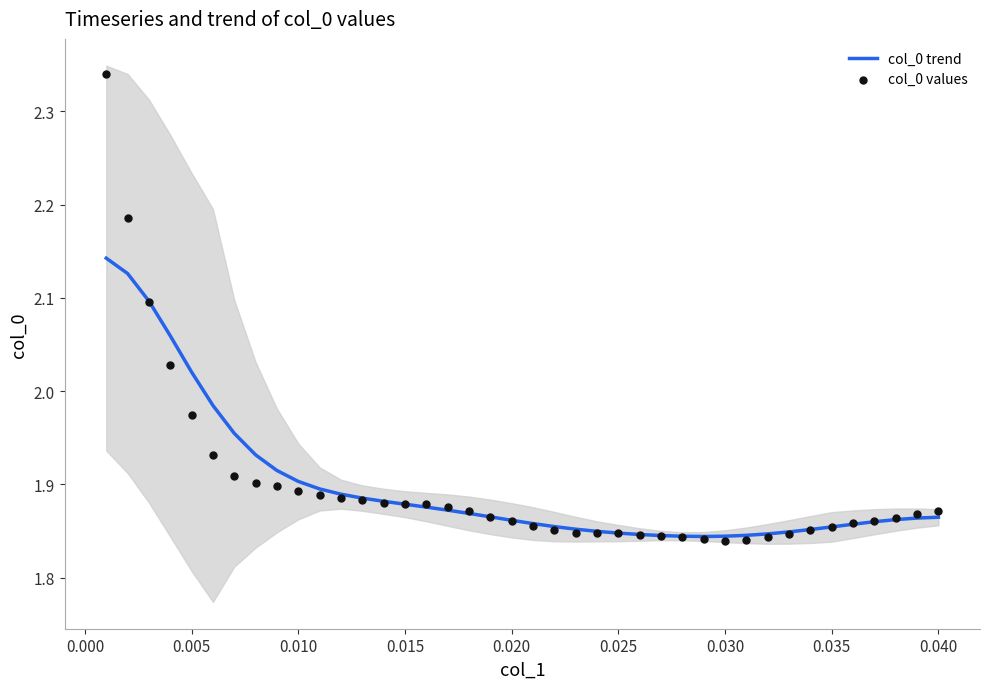

Which series has the largest Y range (max minus min)?

col_0 values